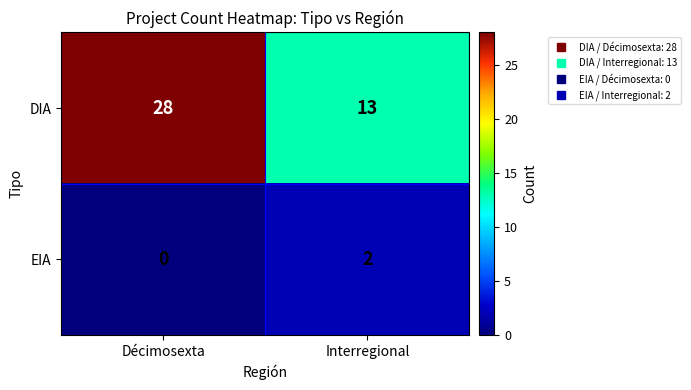

Which series changed the most between Décimosexta and Interregional?

DIA